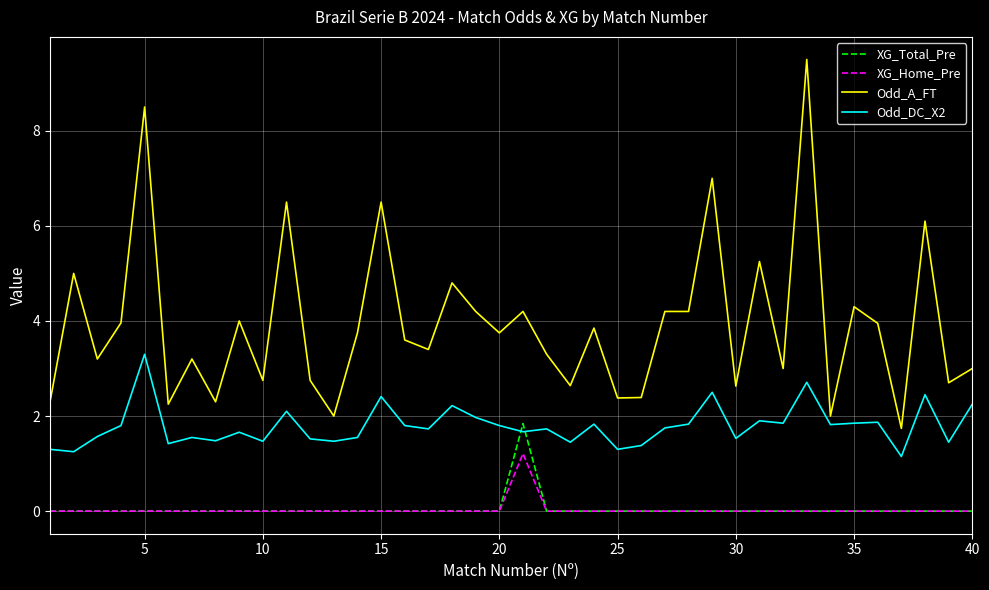

Which series has the largest total across all categories?

Odd_A_FT